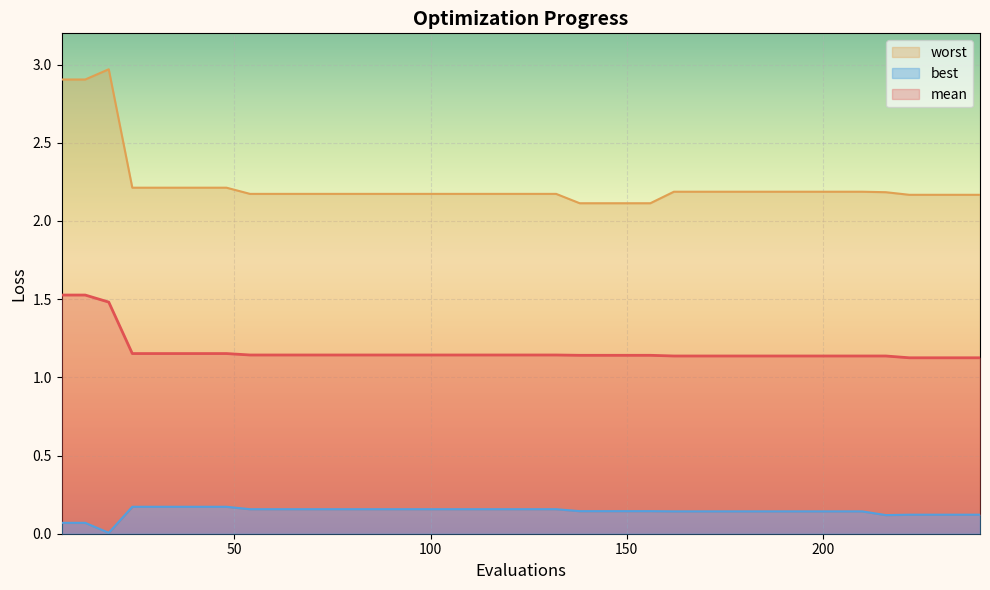

True or false: mean and worst intersect in this chart.

False